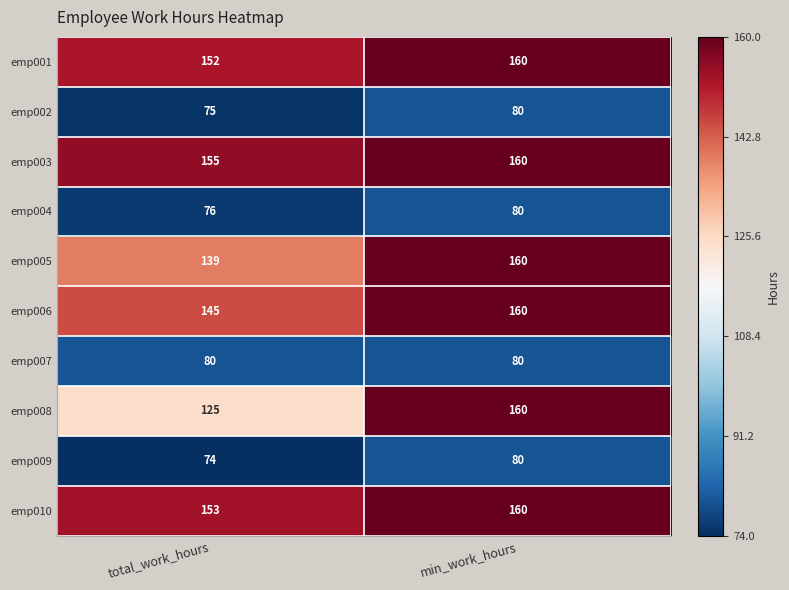

True or false: emp004 has a value of 26 at min_work_hours.

False